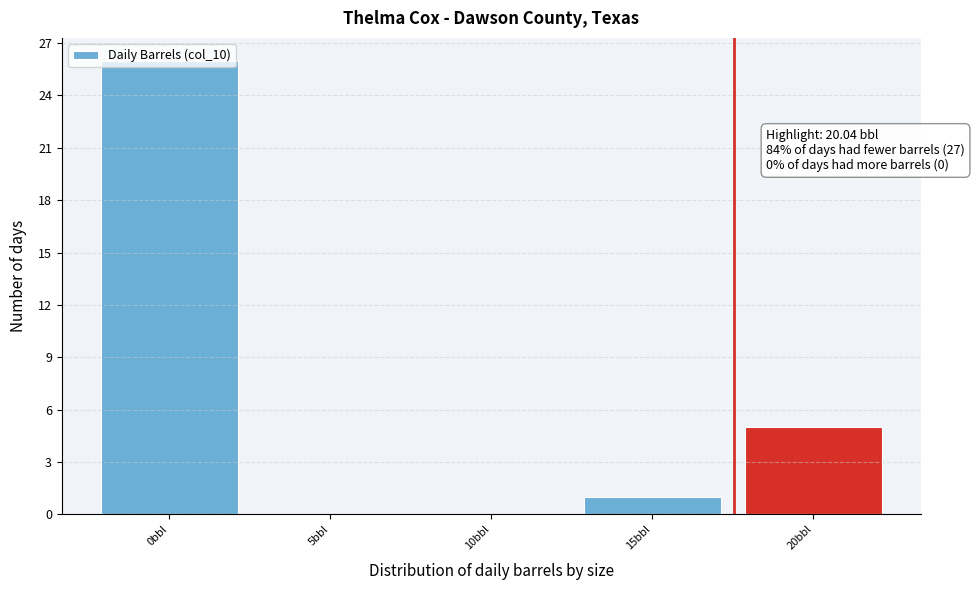

What is the sum of all values?

32